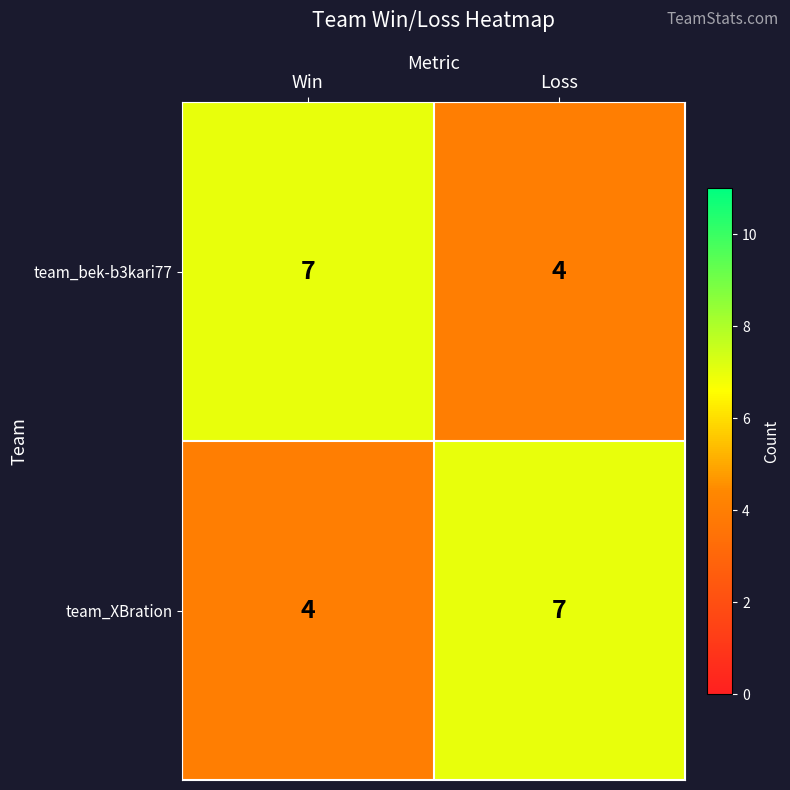

At which label does team_XBration reach its minimum?

Win